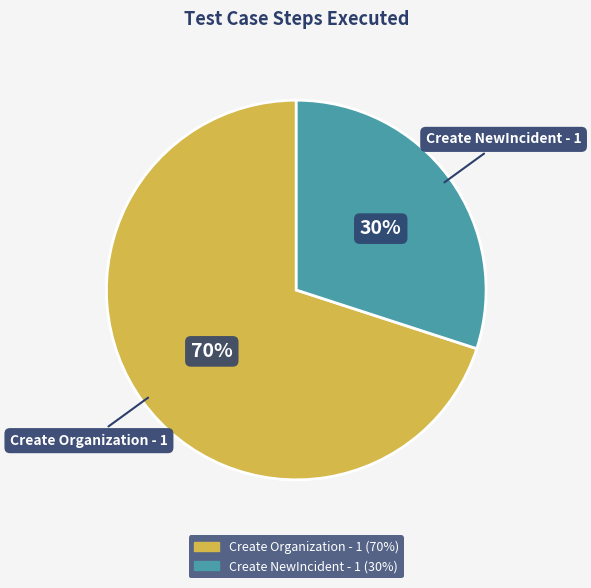

Which category has the biggest portion of the pie?

Create Organization - 1